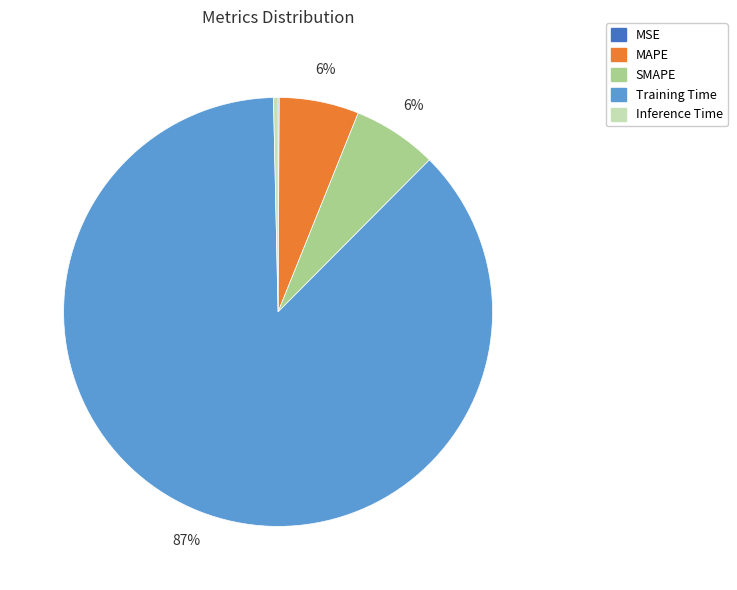

Which category accounts for the majority?

Training Time